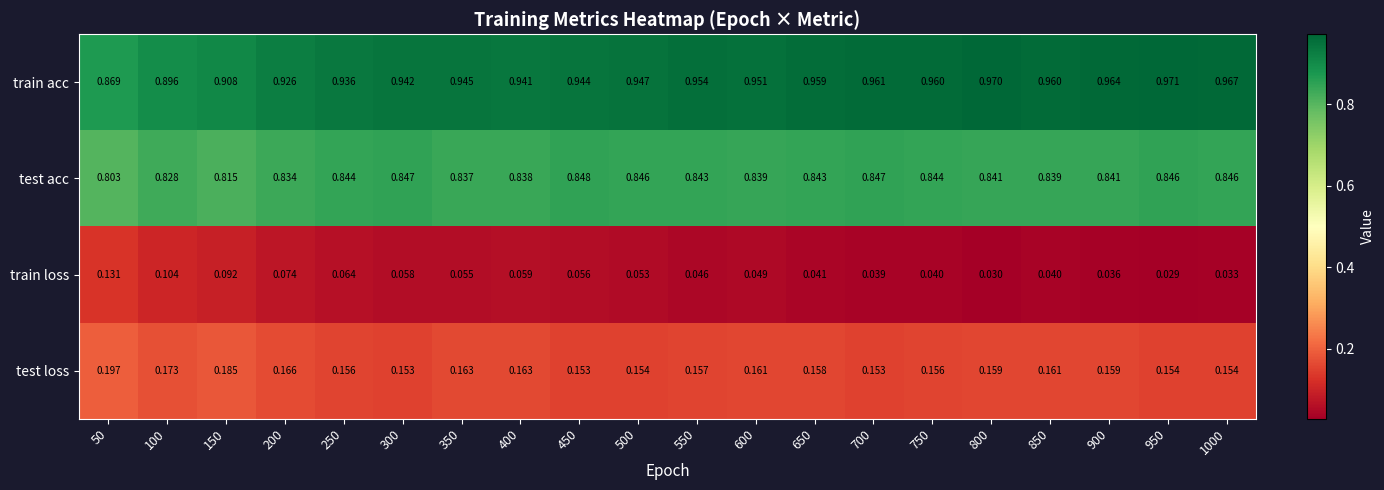

List the series in order of their peak value, lowest first.

train loss, test loss, test acc, train acc